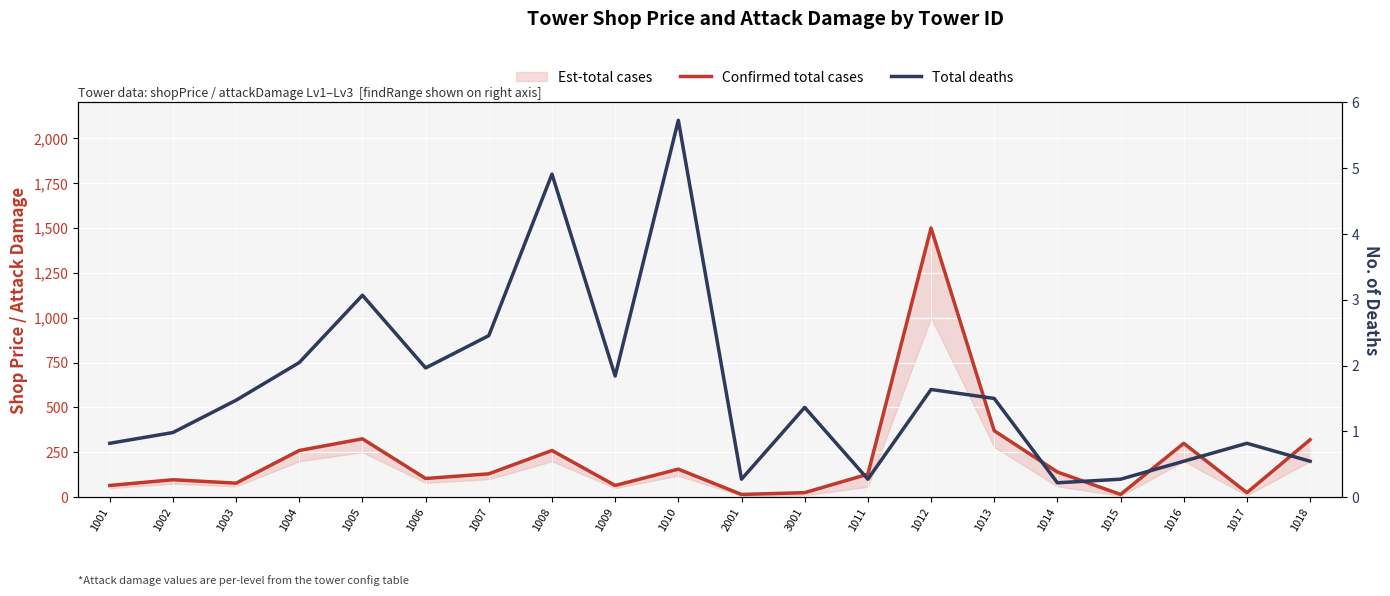

What is the sum of the Find Range values at 1013 and 1010?

3.8